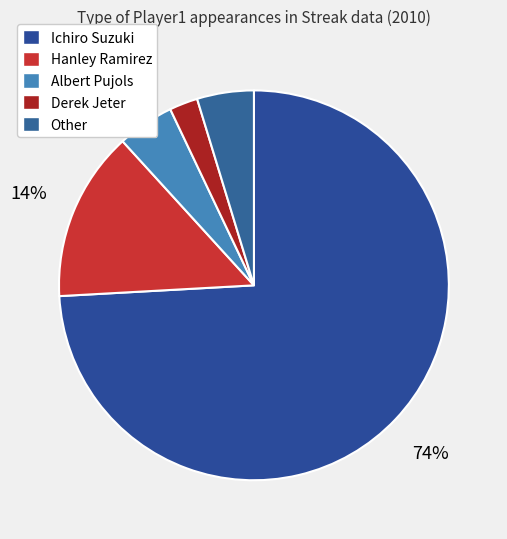

To the nearest percent, what is the difference between the Hanley Ramirez and Ichiro Suzuki slice percentages?

60%